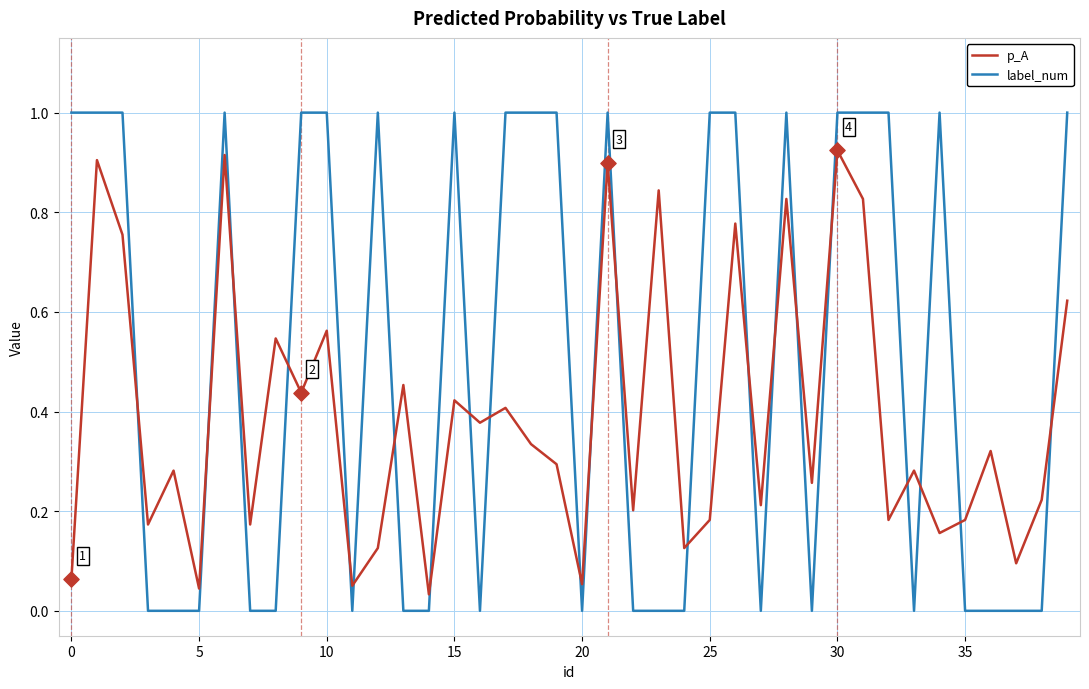

Which series has the largest total across all categories?

label_num